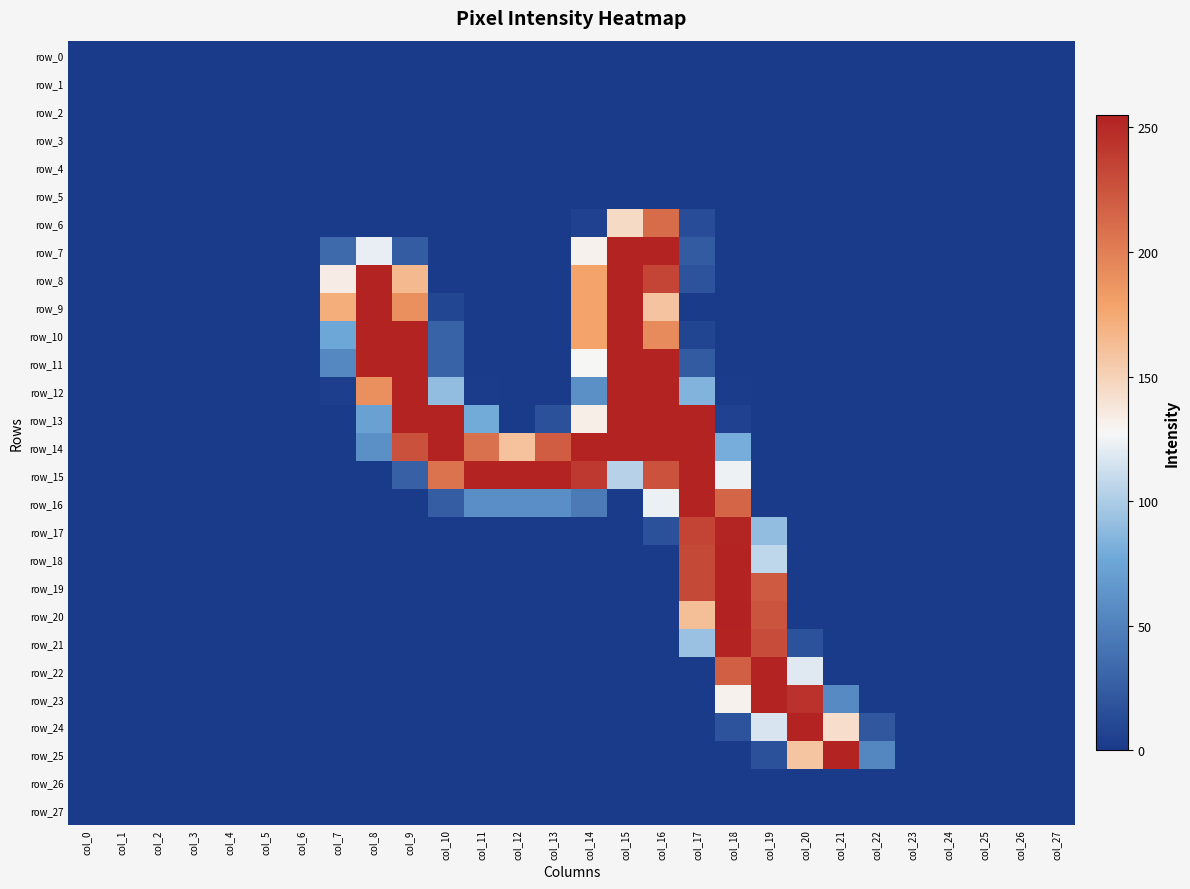

At which label does row_1 reach its peak?

col_0